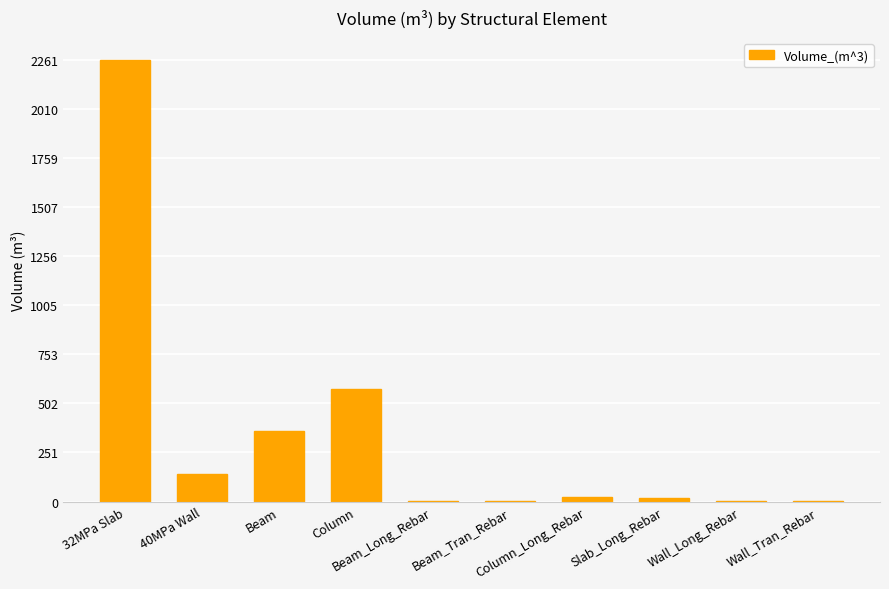

Does the chart contain stacked bars?

No